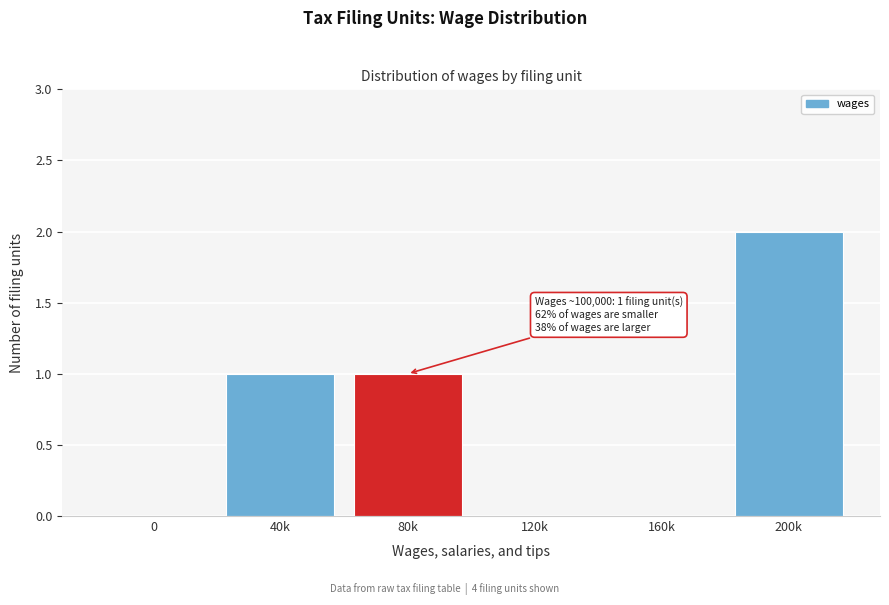

Reading left to right, list all the values displayed in this chart.

0=0	40k=1	80k=1	120k=0	160k=0	200k=2